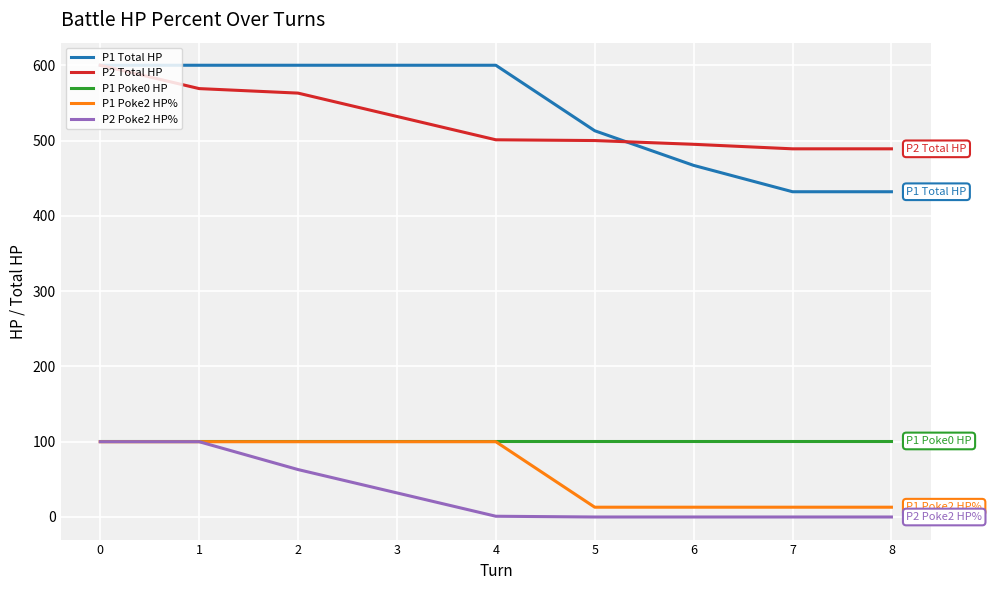

True or false: P1 Poke0 HP has a value of 32 at 1.

False